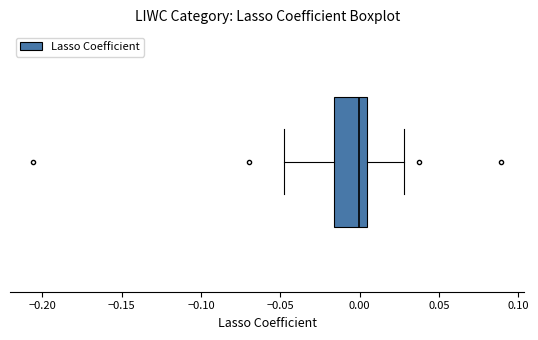

Transcribe this box plot: give where the median line is, the range the box spans, and where the two whiskers end, as read against the x-axis. The values are not printed on the chart, so give them approximately, as read against the axis.

median 0.000, box -0.015 to 0.005, whiskers -0.045 to 0.030